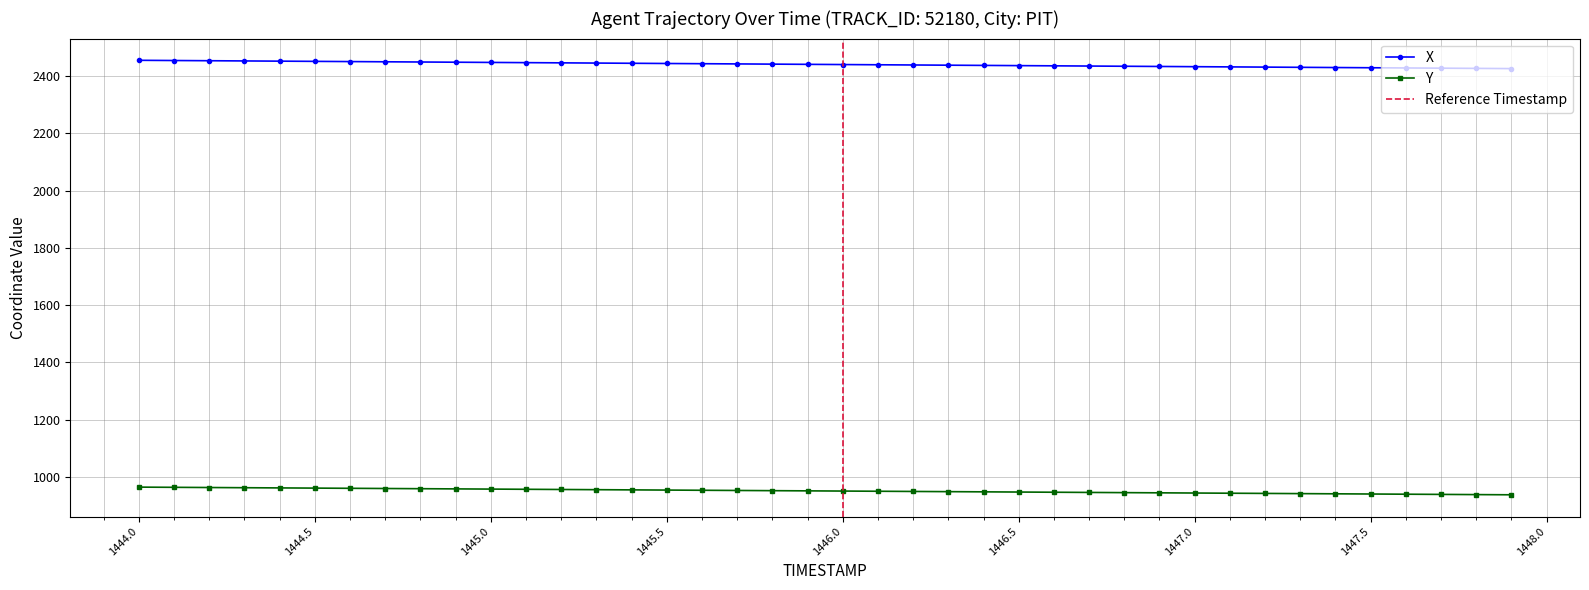

True or false: Y and X cross at least once.

False